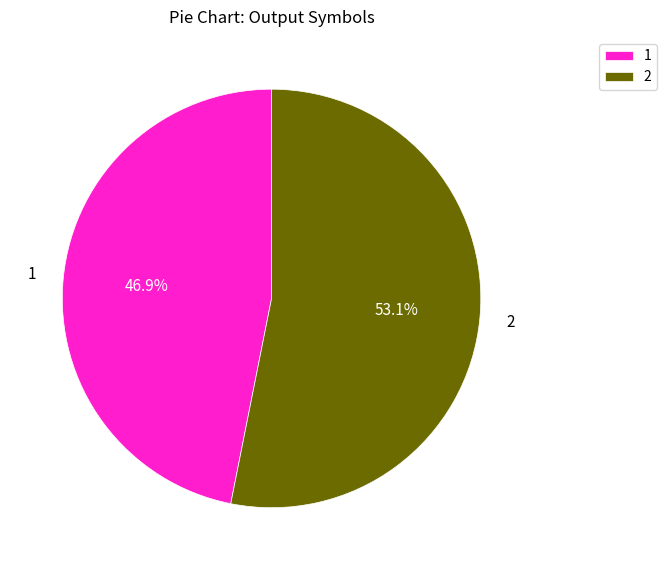

Which category has the smallest portion of the pie?

1